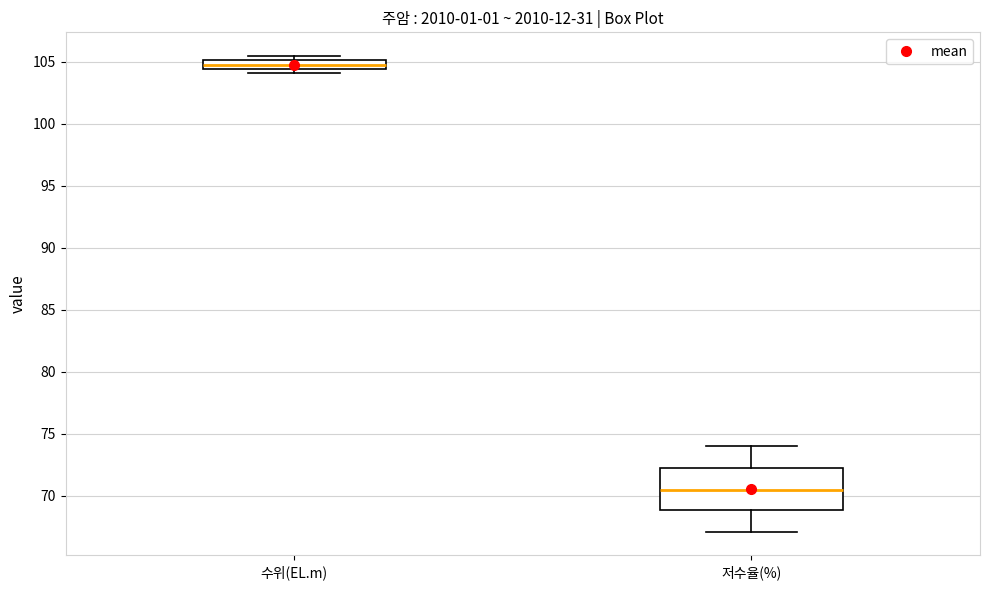

Where is the upper edge of the box for 수위(EL.m) on the y-axis? The values are not printed on the chart, so give them approximately, as read against the axis.

105.0